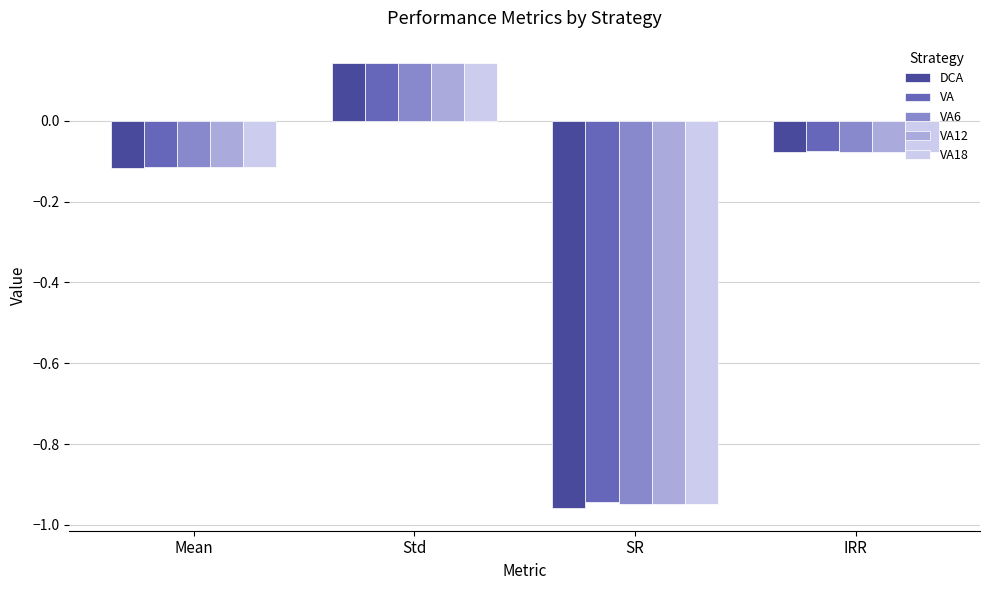

At how many categories does at least one series exceed 0?

1